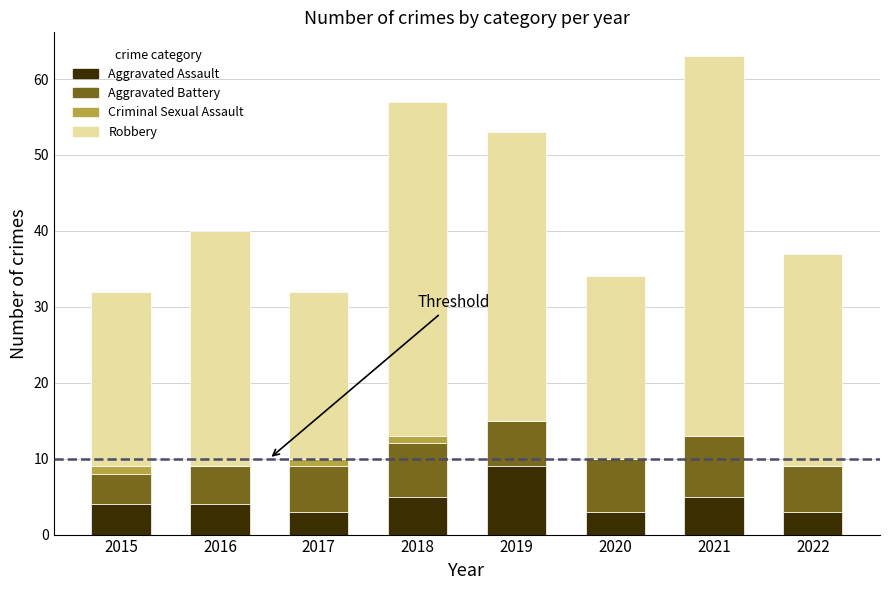

What are all the series names shown in the legend?

Aggravated Assault, Aggravated Battery, Criminal Sexual Assault, Robbery